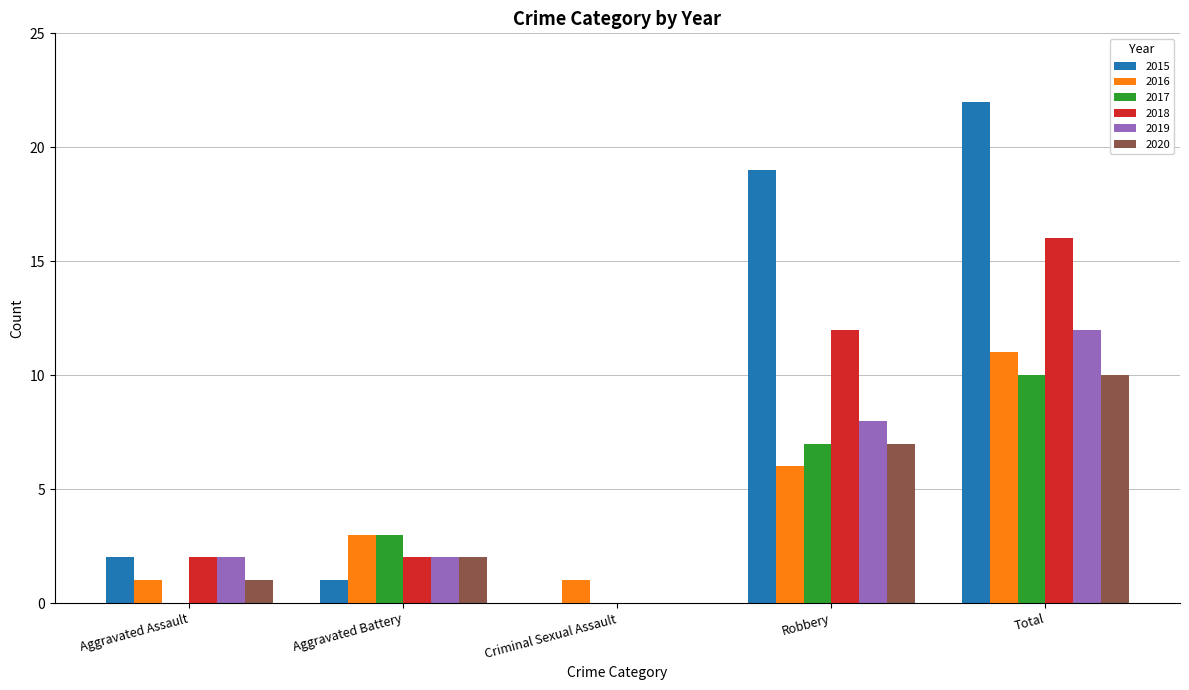

The 2015 series shows 2 at Aggravated Assault. True or false?

True